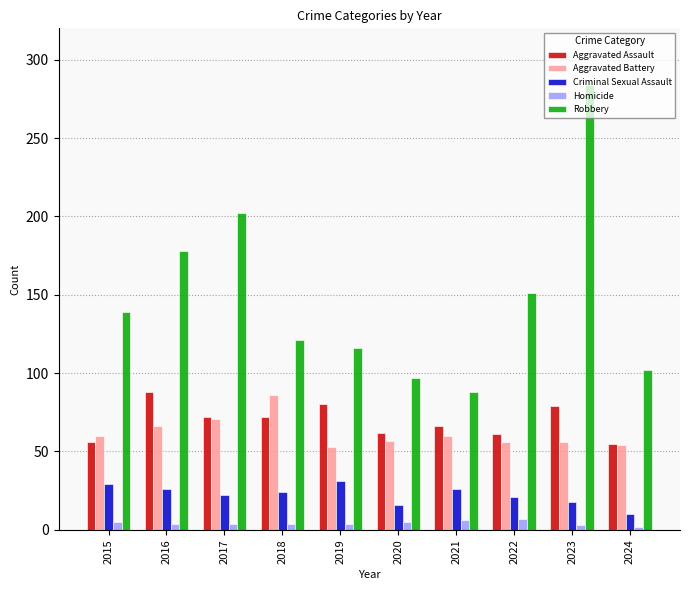

At how many categories does at least one series exceed 162?

3